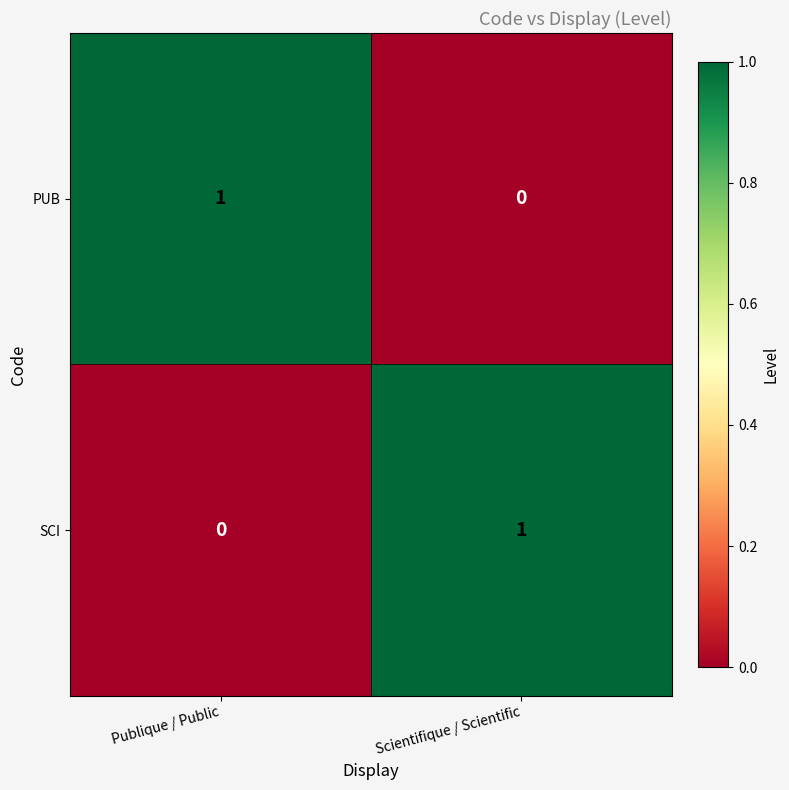

Rank the categories by PUB value from lowest to highest.

Scientifique / Scientific, Publique / Public